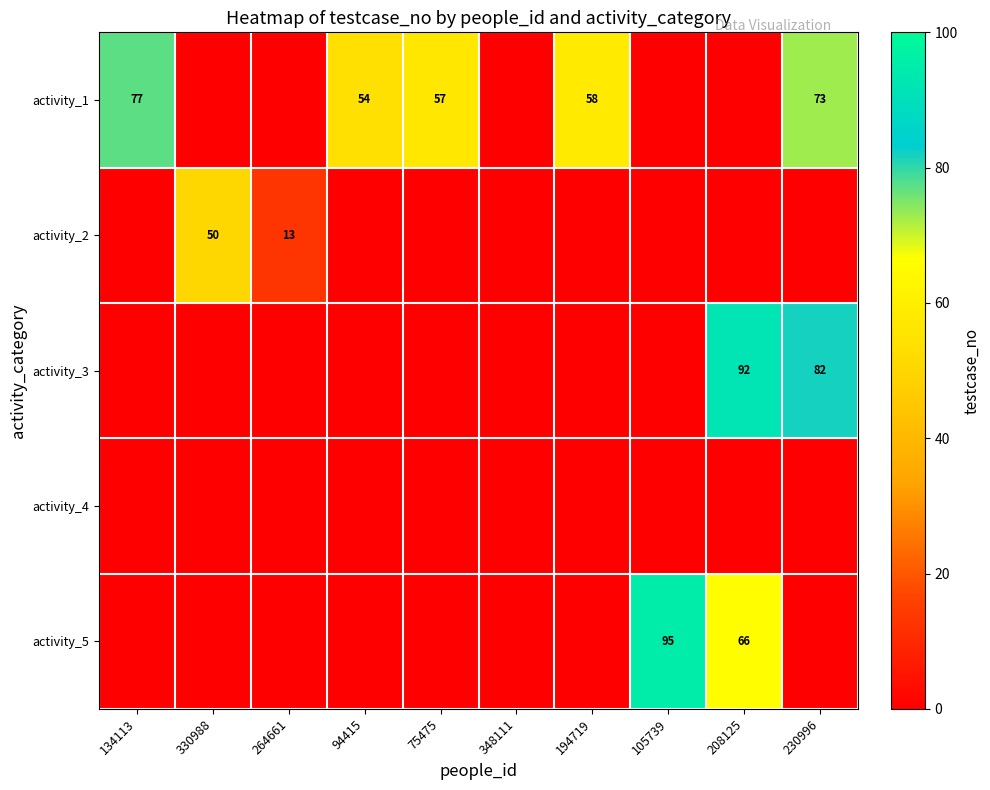

How many values in the activity_3 series exceed 0?

2